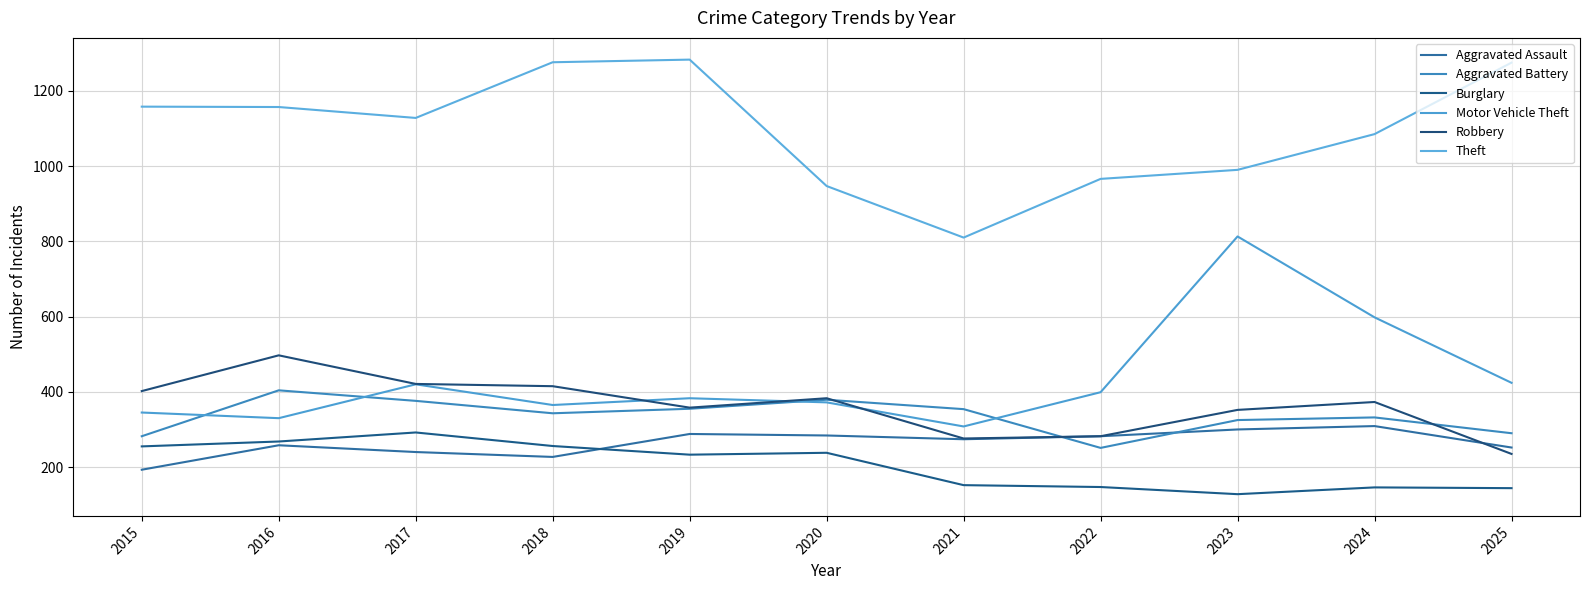

True or false: Burglary and Robbery cross at least once.

False